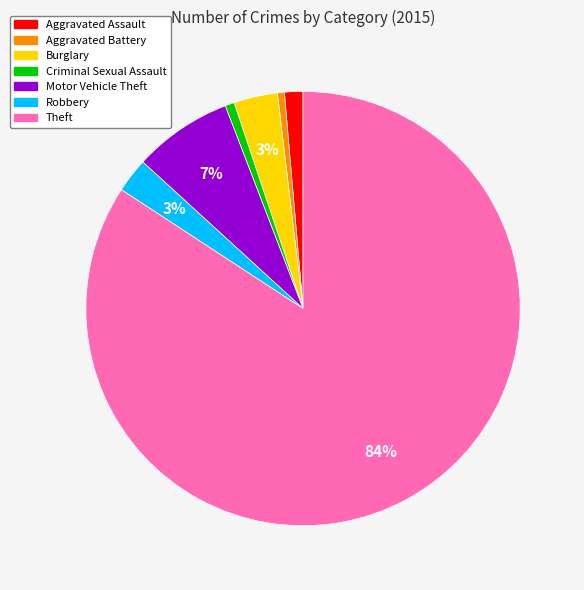

To the nearest percent, what is the average slice percentage?

14%